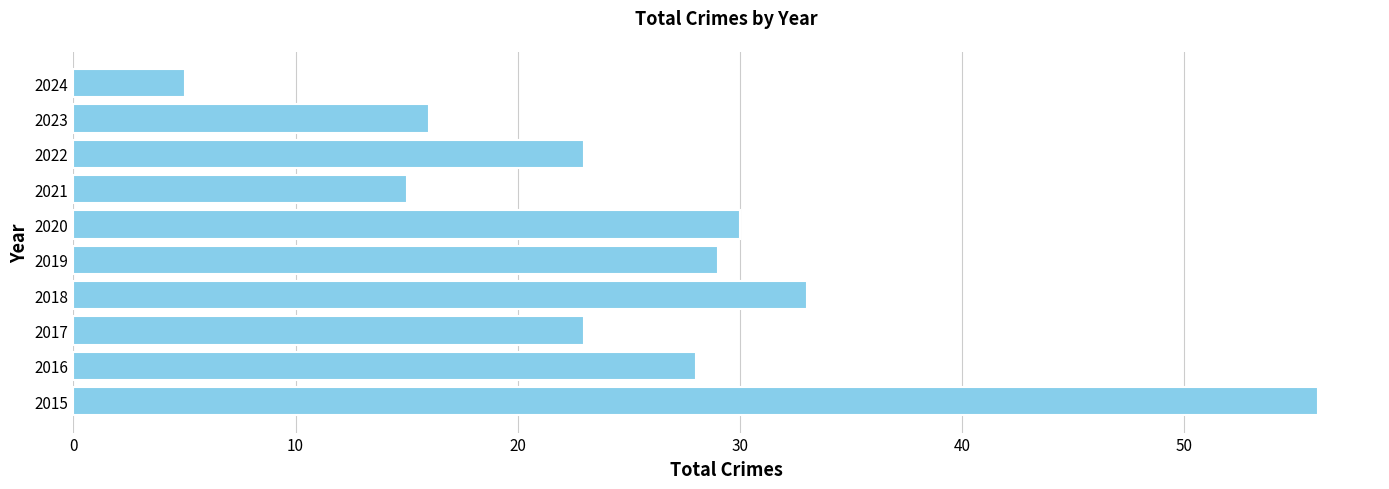

Are the bars horizontal?

Yes